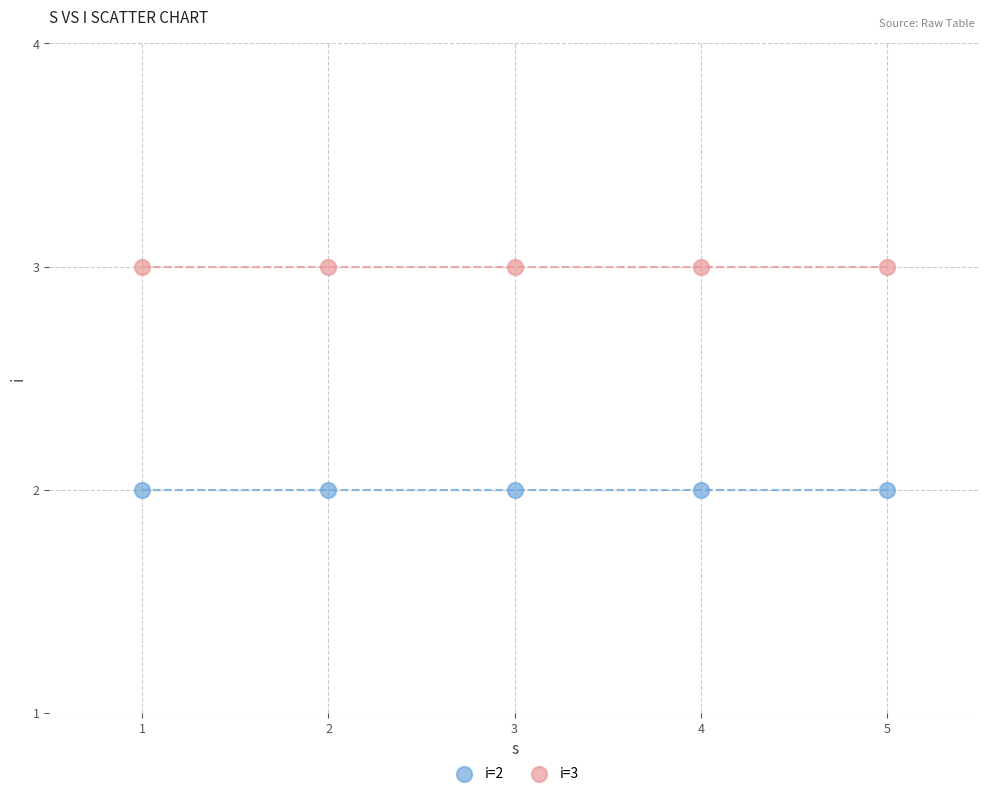

Across all data points, what is the average X value?

3